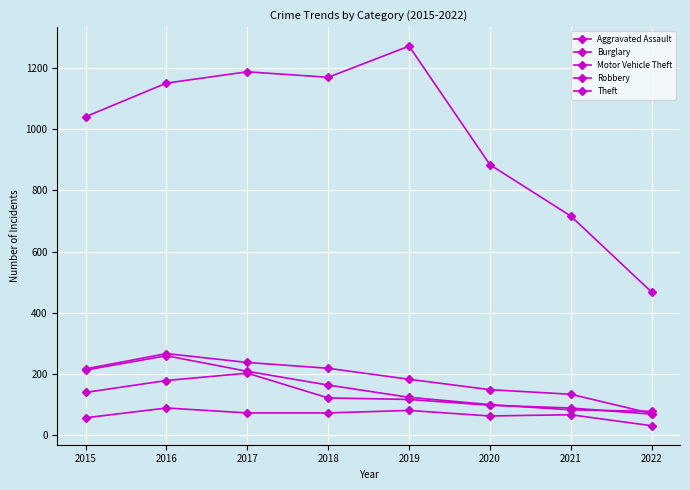

Which category has the lowest value across all series?

2022